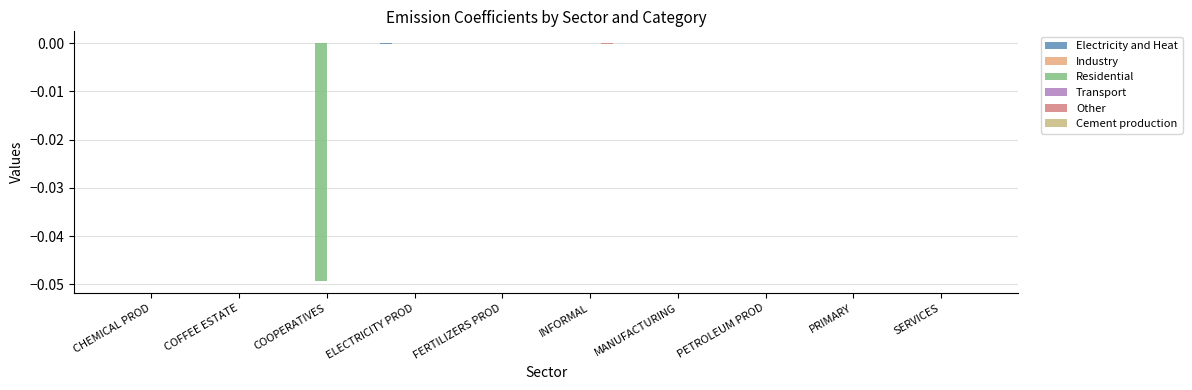

Where does the Industry series first go above 0?

COFFEE ESTATE